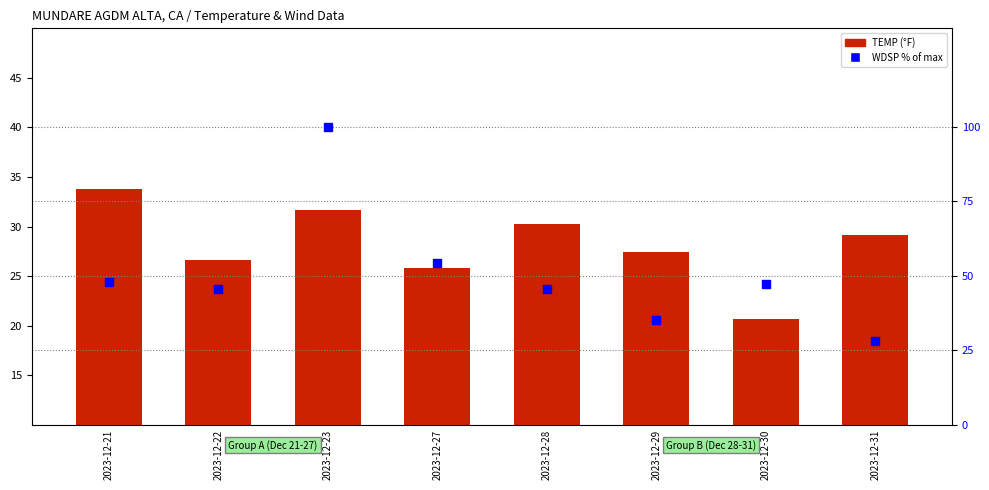

Which series reaches the minimum Y coordinate?

TEMP